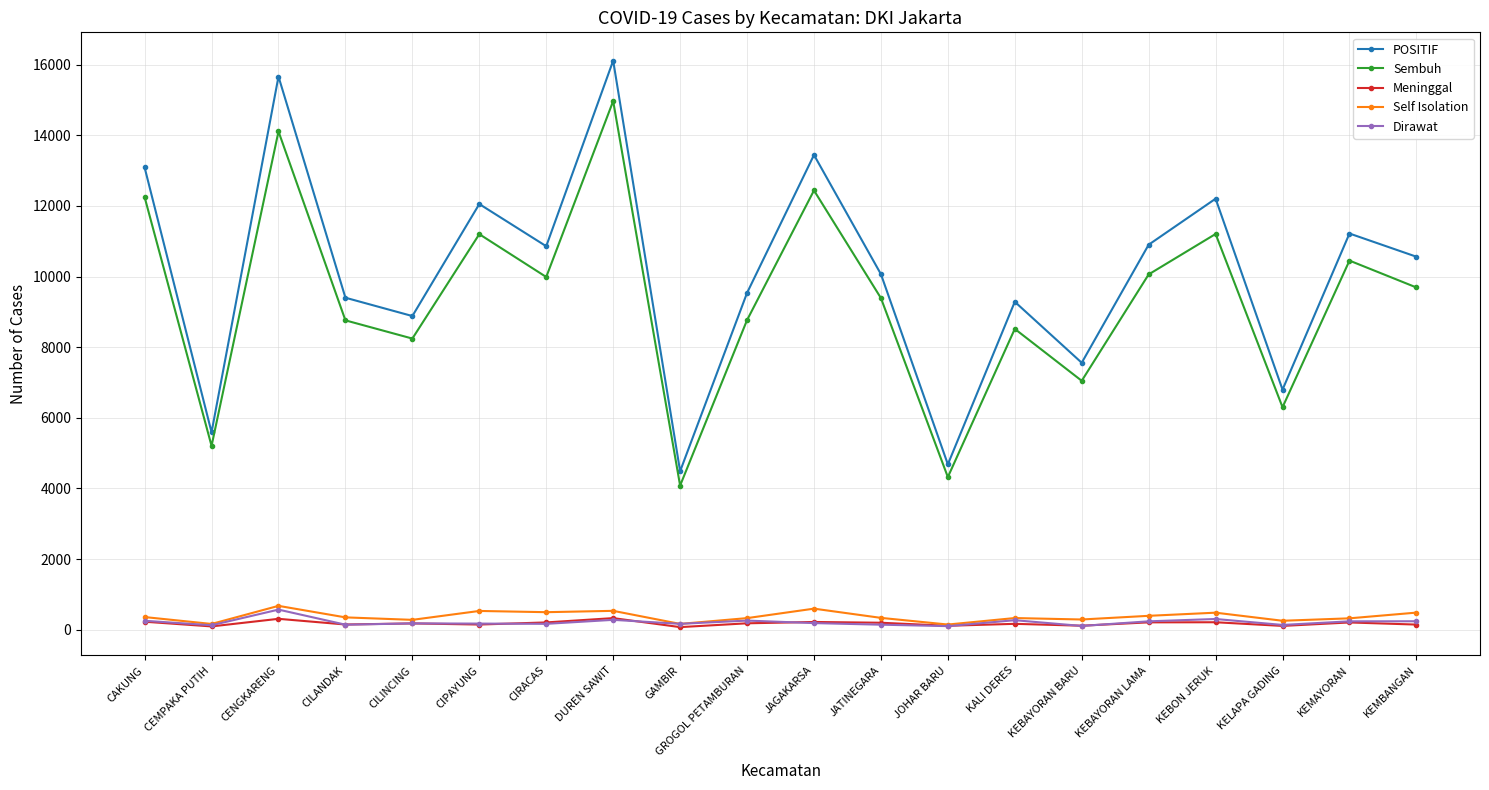

Is it true that POSITIF equals 9287 at KALI DERES?

True